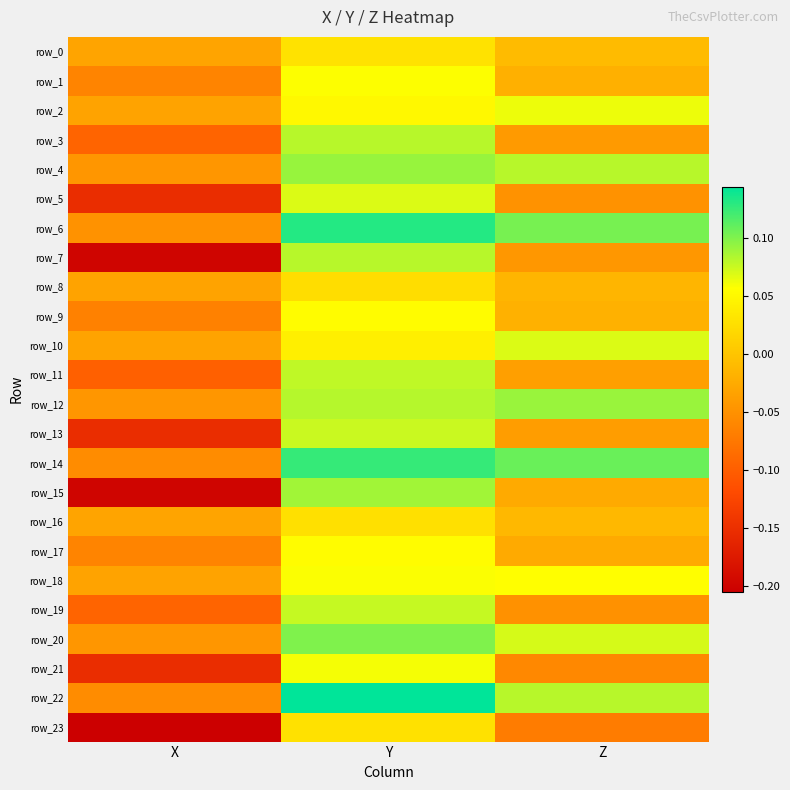

At which label does row_2 first exceed 0?

Y